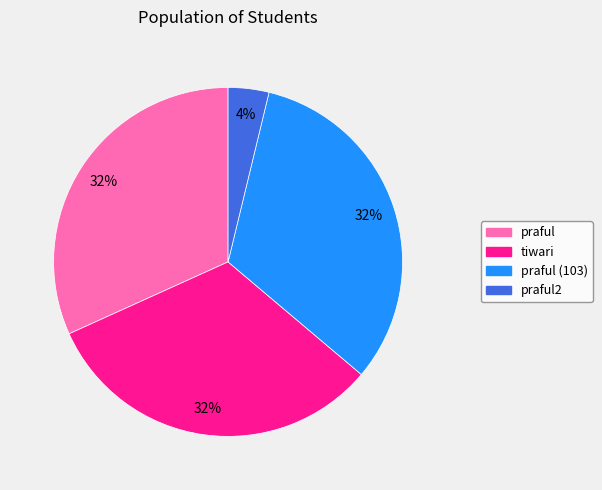

What is the smallest slice in the pie chart?

praful2